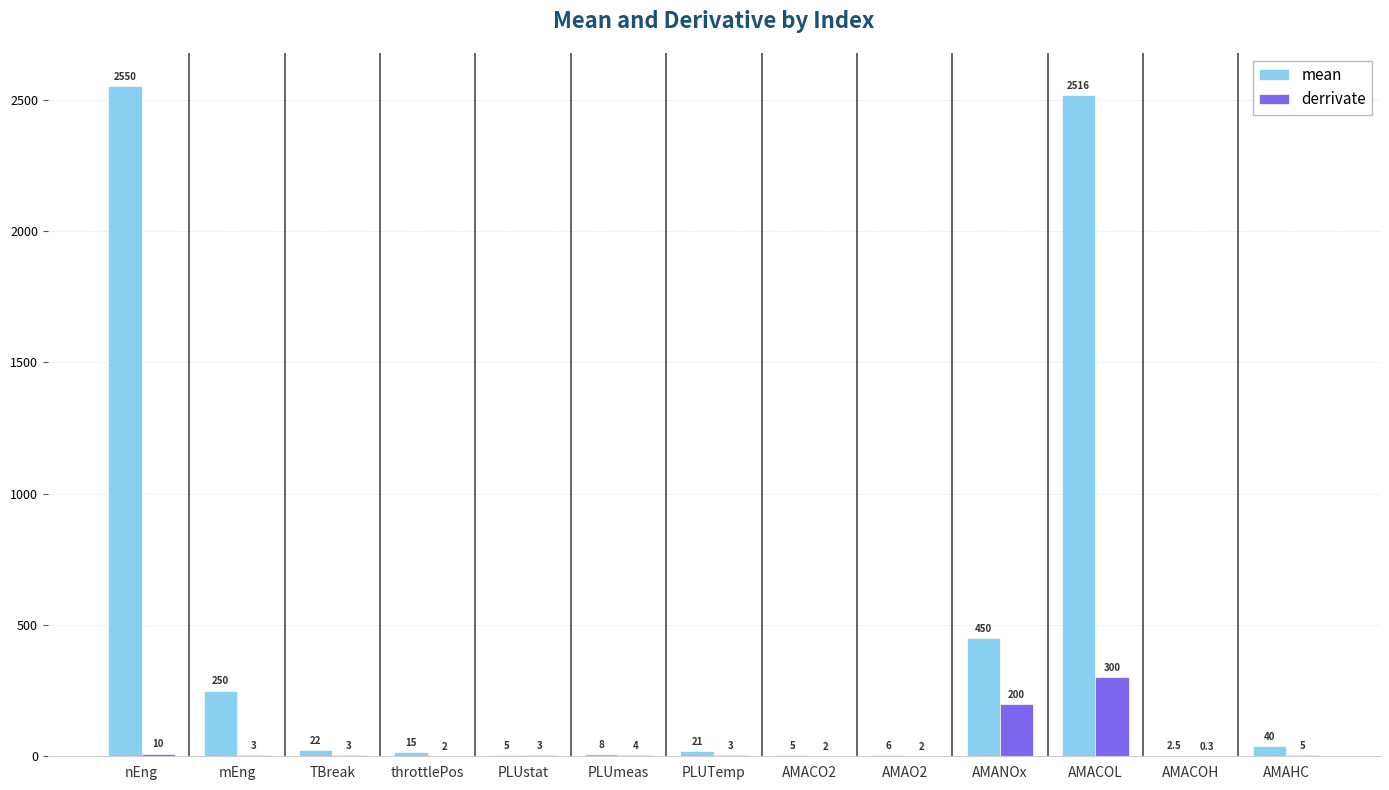

The derrivate series shows 3.0 at PLUstat. True or false?

True